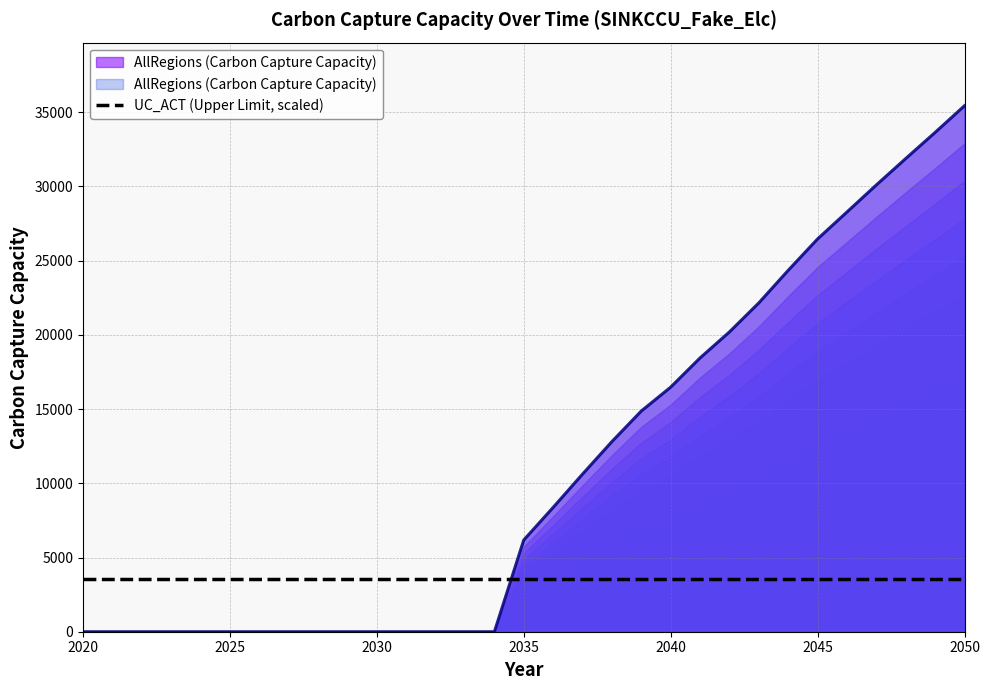

Which category has the lowest value across all series?

2020